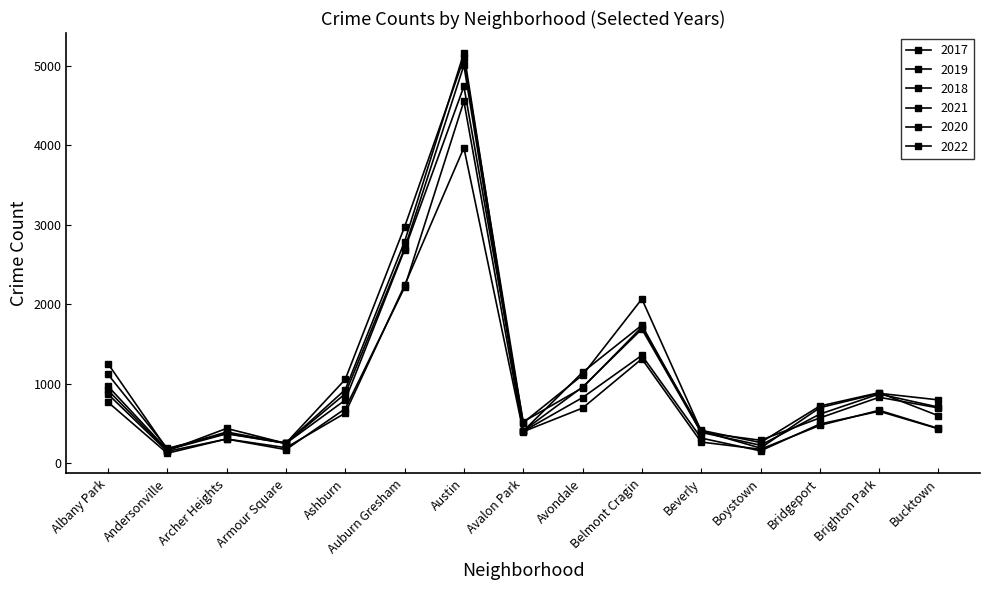

Rank the series at Andersonville from highest to lowest value.

2018, 2017, 2019, 2022, 2020, 2021